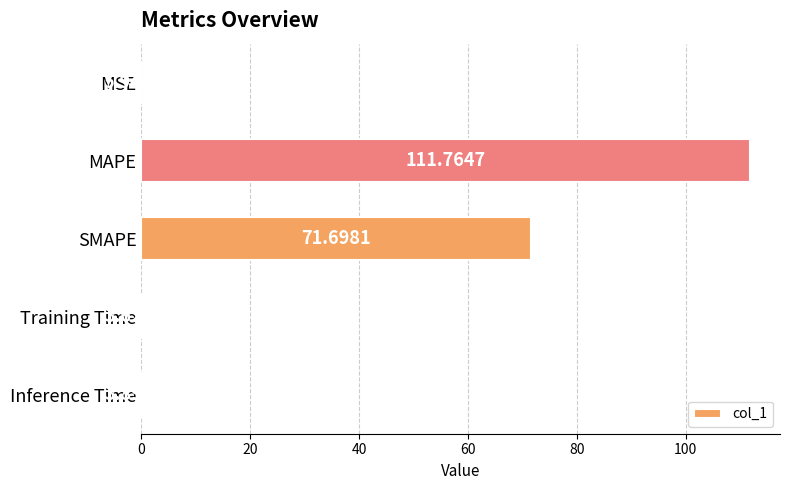

Which label corresponds to the largest value in the chart?

MAPE